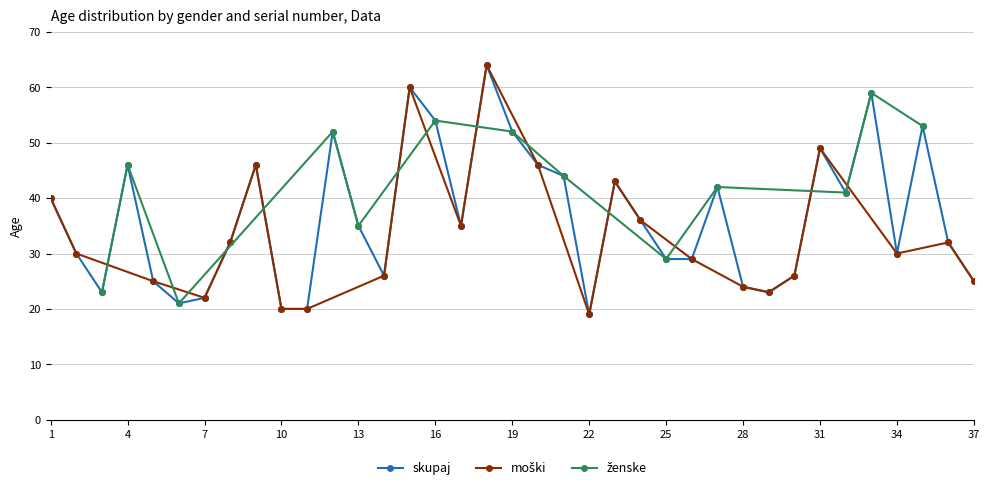

Count the number of categories in the chart.

37